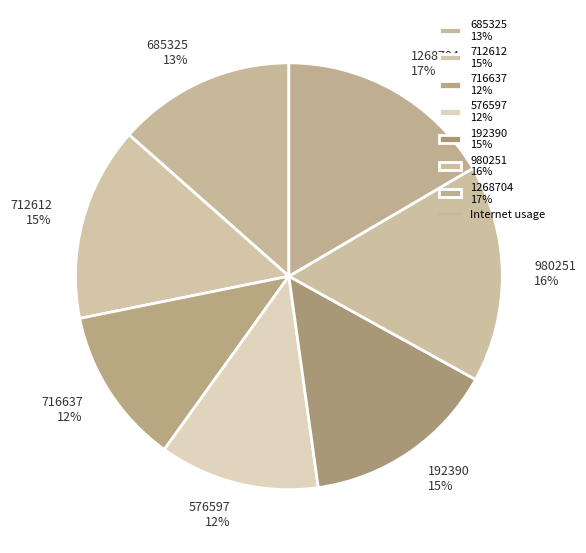

Do 716637 12% and 576597 12% together represent more than half of the pie?

No